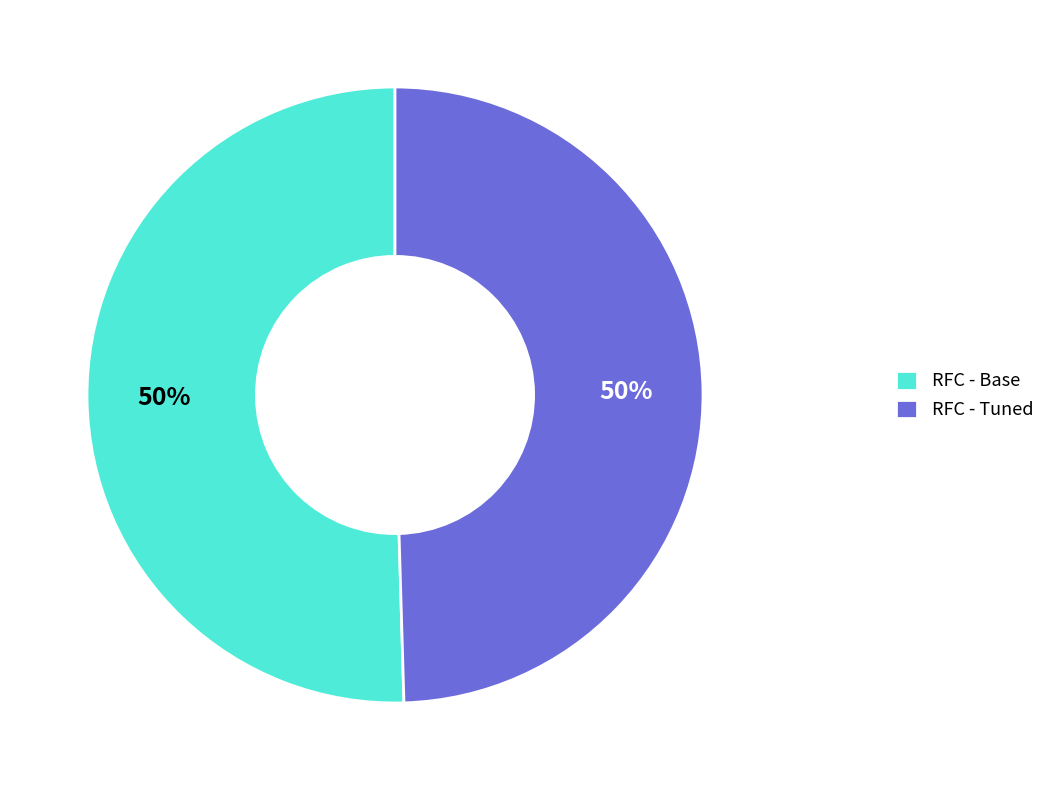

To the nearest percent, what is the combined percentage of RFC - Tuned and RFC - Base?

100%